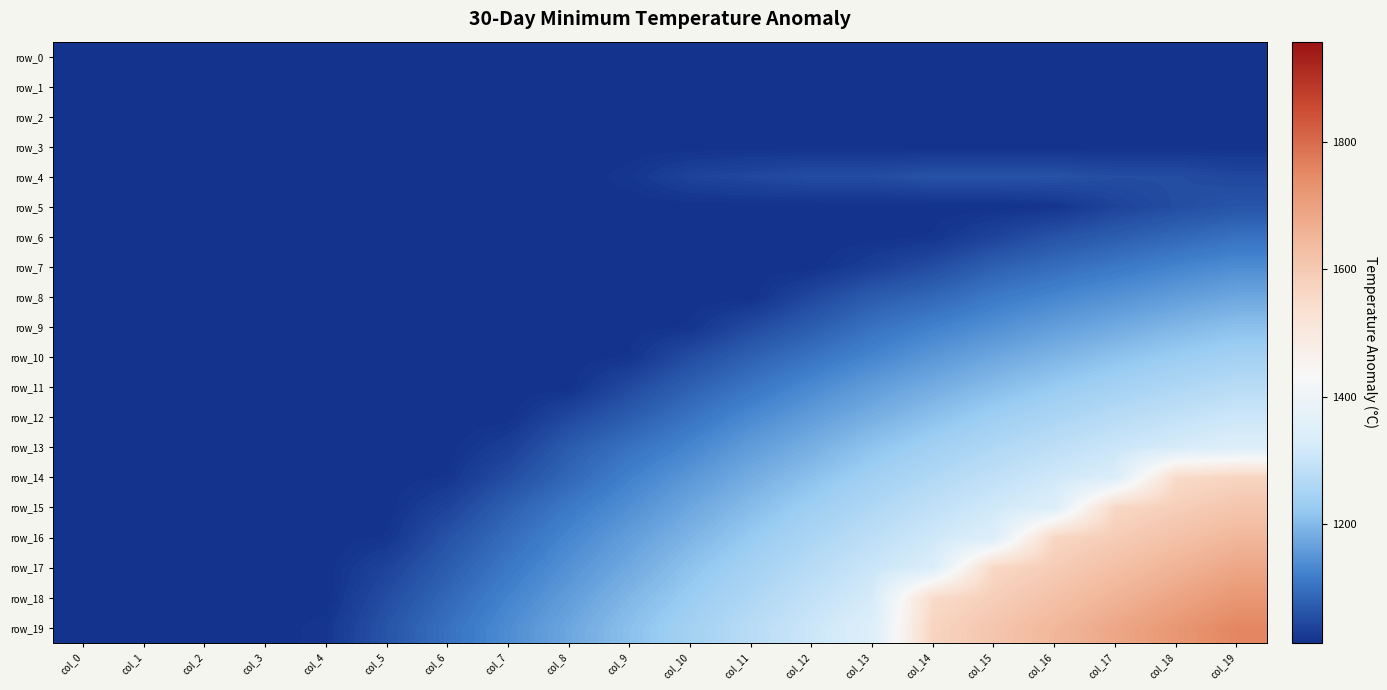

Where does the row_15 series first go above 1173?

col_10